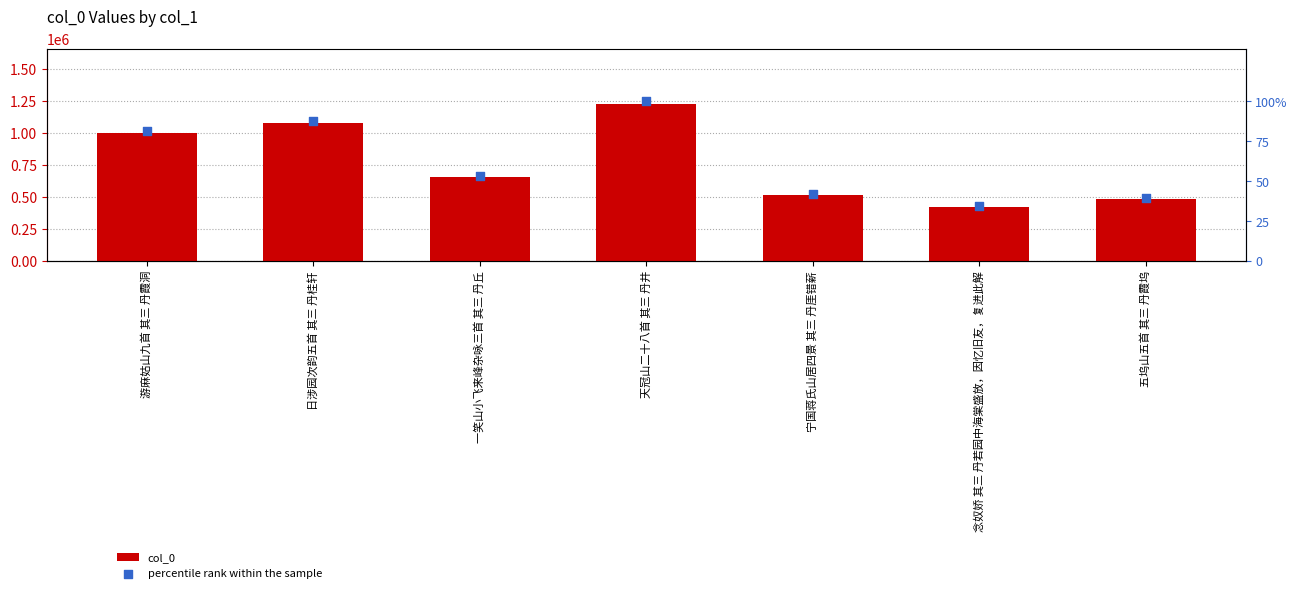

Which series contains the lowest Y value?

percentile rank within the sample